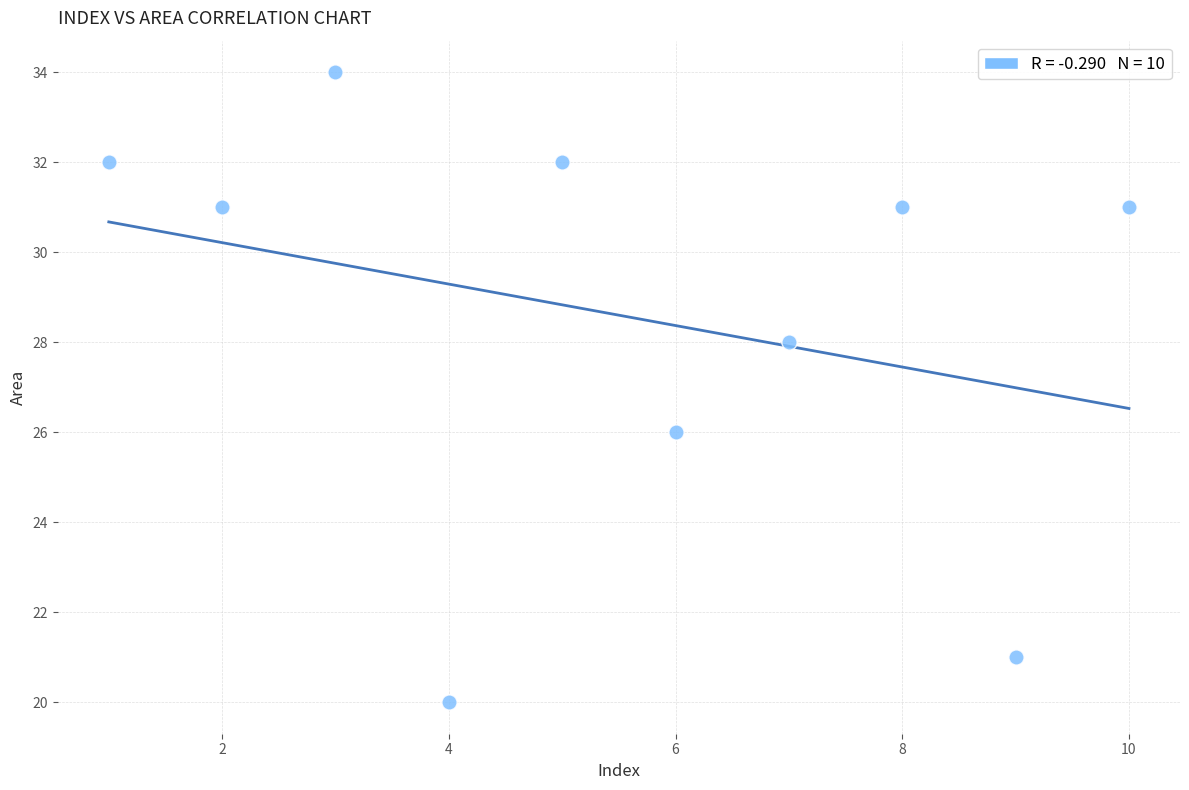

What is the range of Y values (max minus min)?

14